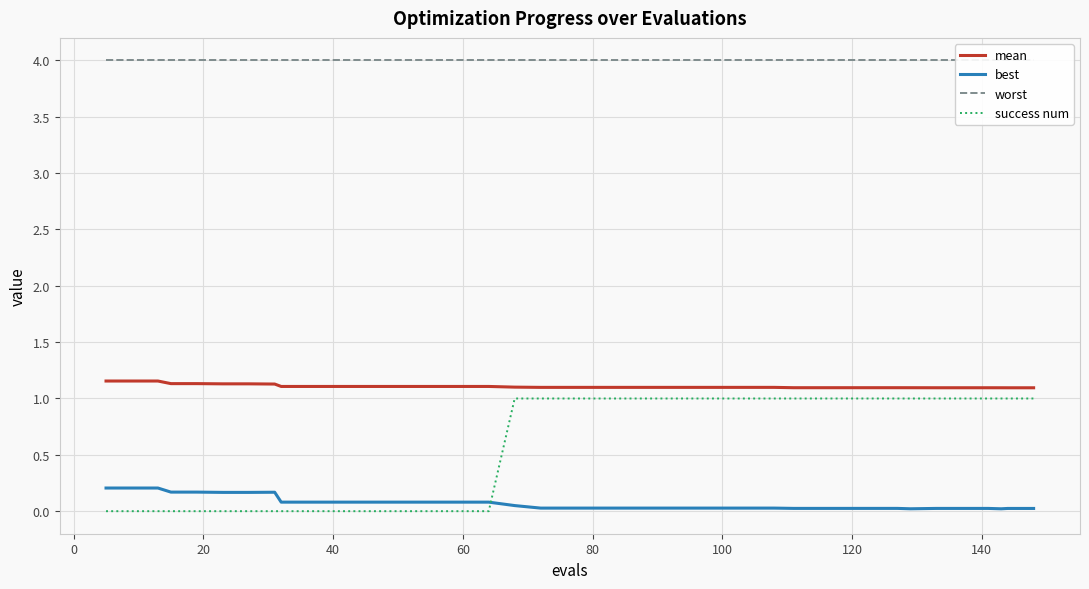

How many times do best and success num cross each other?

1